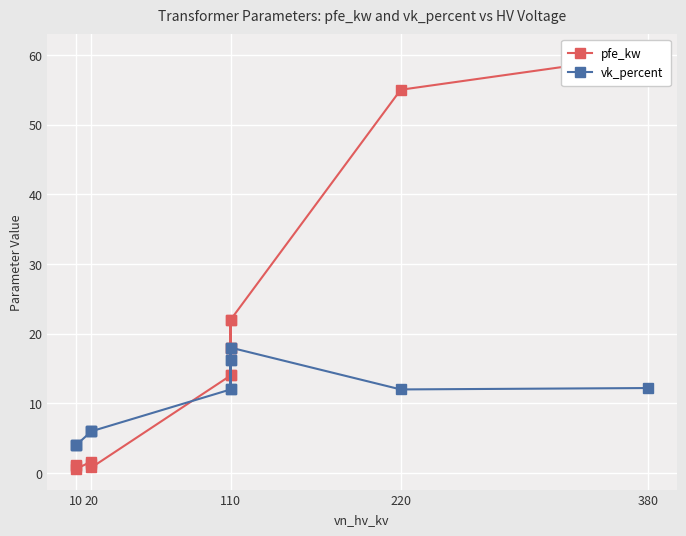

Read the vk_percent value at 110.

12.0